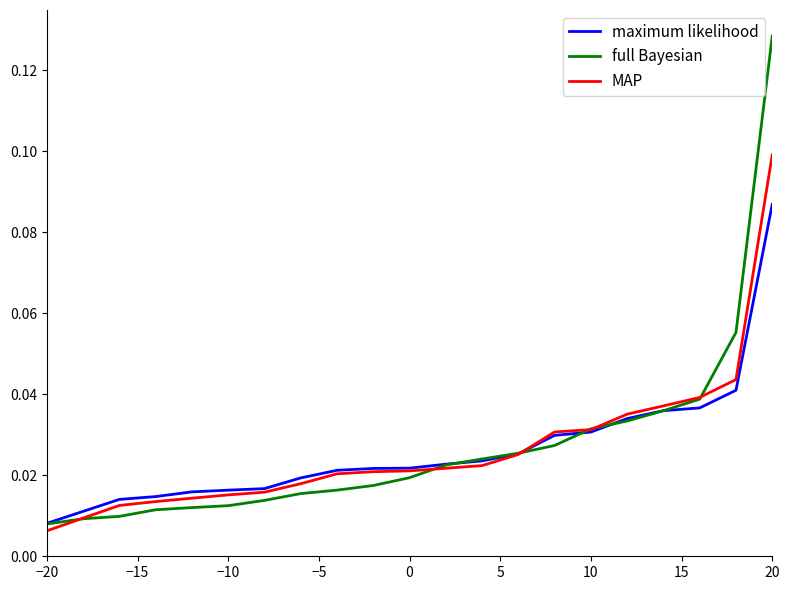

Where is heatdemandy_p (bid=2917466) nearest to the value 0?

−20